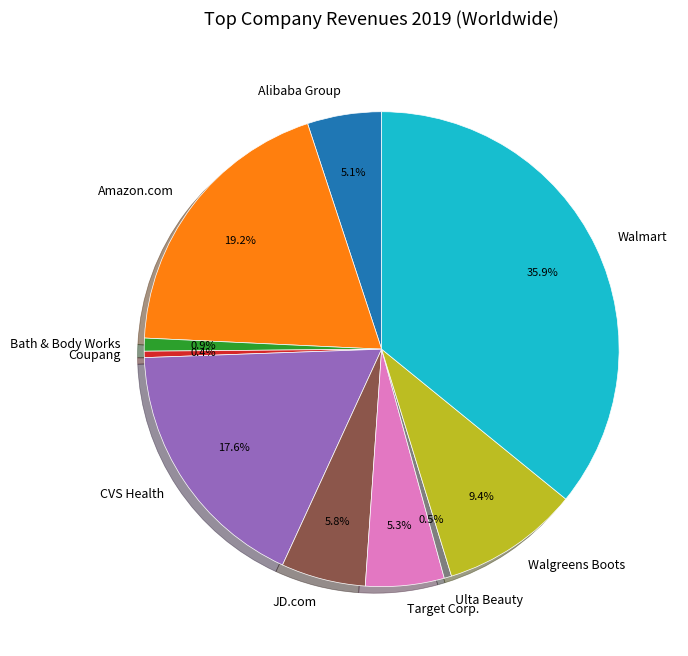

True or false: Ulta Beauty accounts for 11% of the total.

False